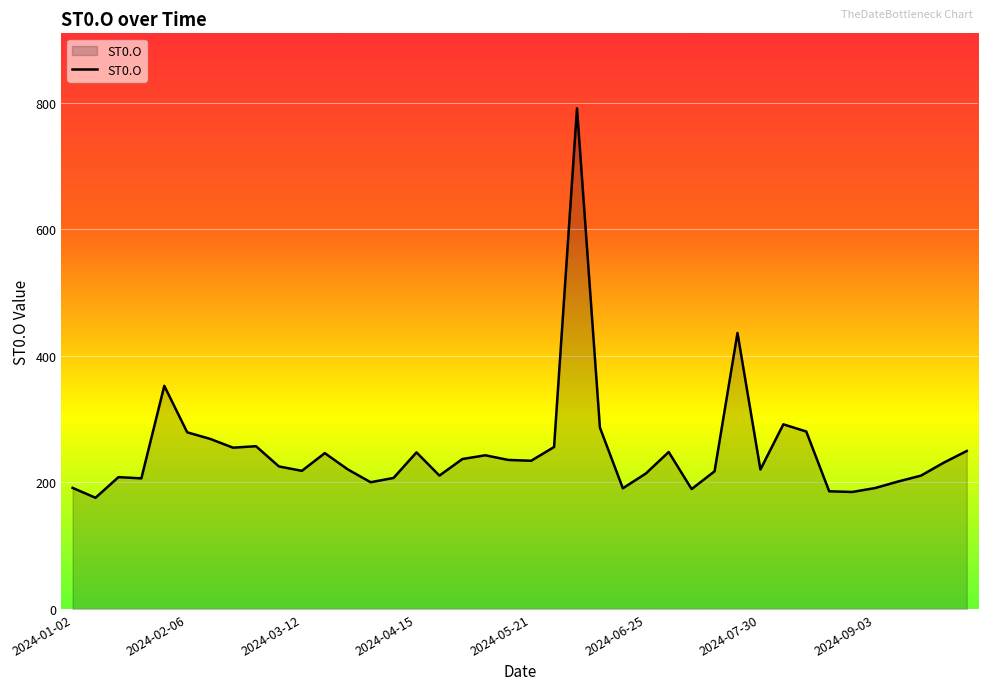

What is the smallest value displayed?

175.7